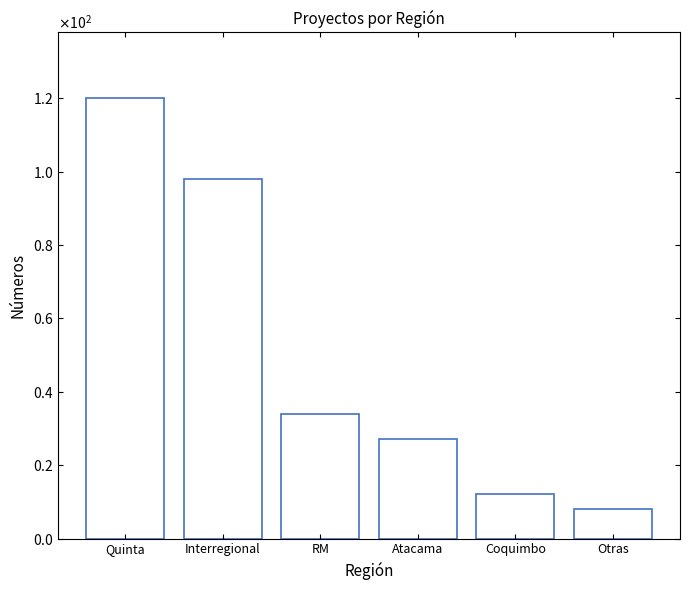

What is the sum of all values?

299